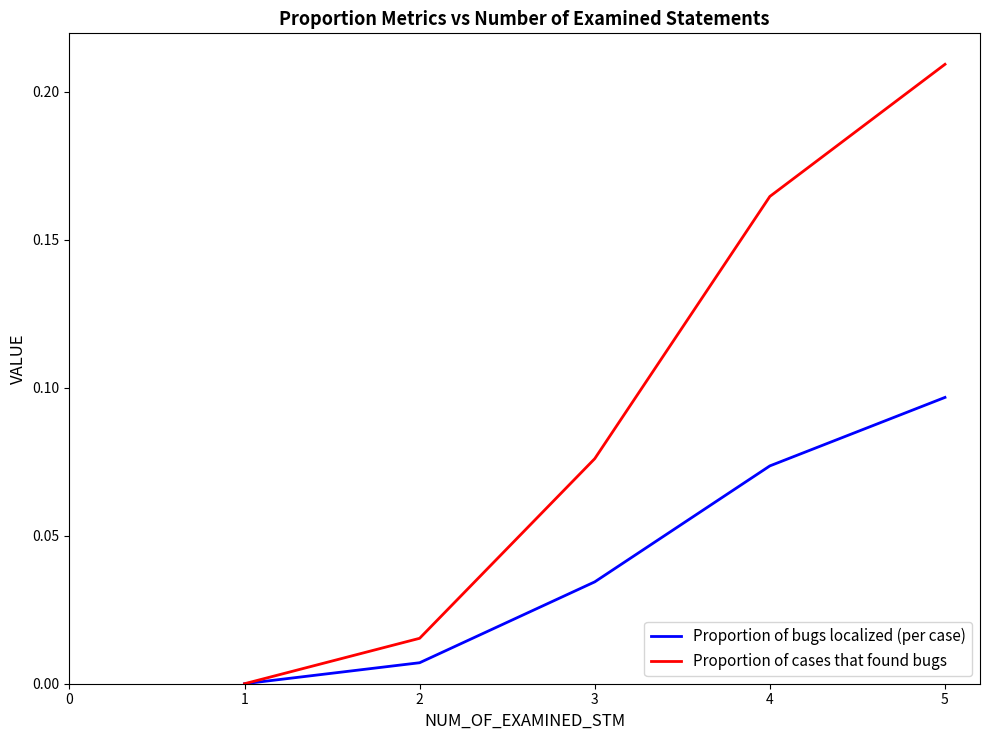

At which label is Proportion of bugs localized (per case) closest to 0?

1